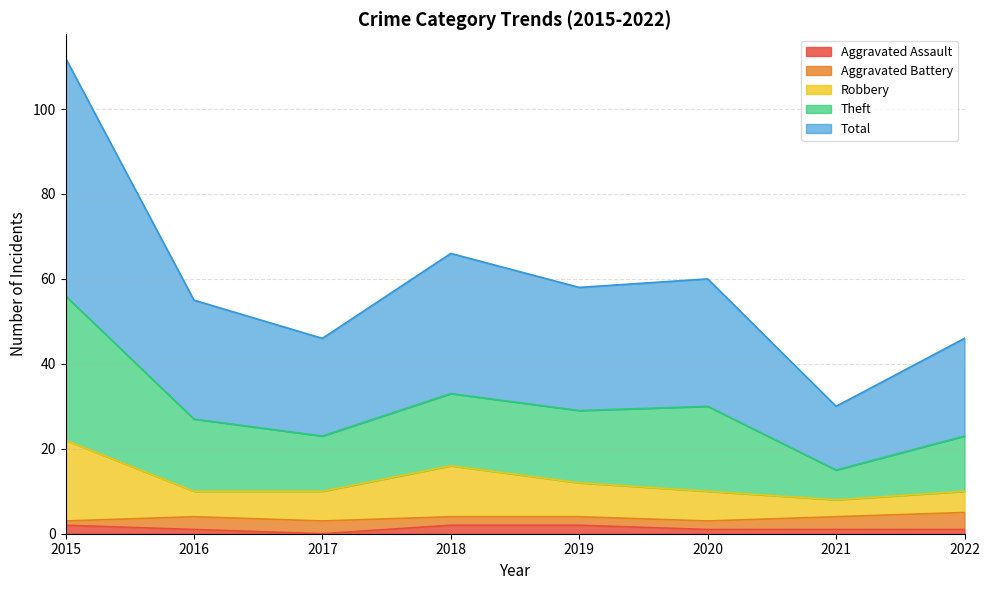

The Aggravated Assault series shows 1 at 2020. True or false?

True